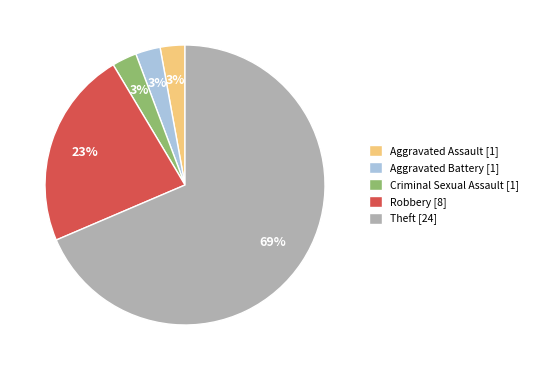

Between Robbery and Criminal Sexual Assault, which is larger?

Robbery